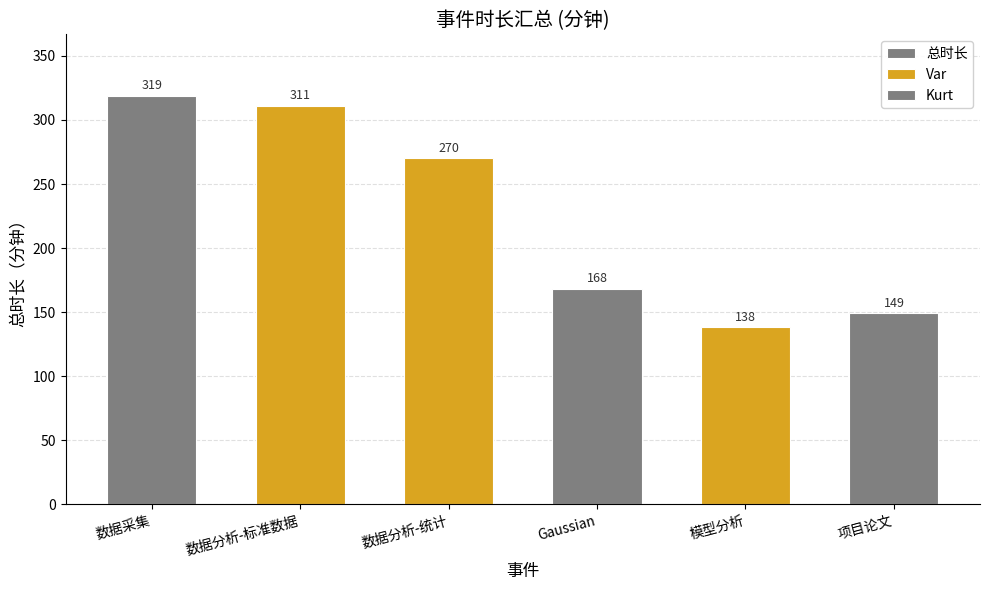

What is the value of the Kurt bar at the 6th from the left?

149.0